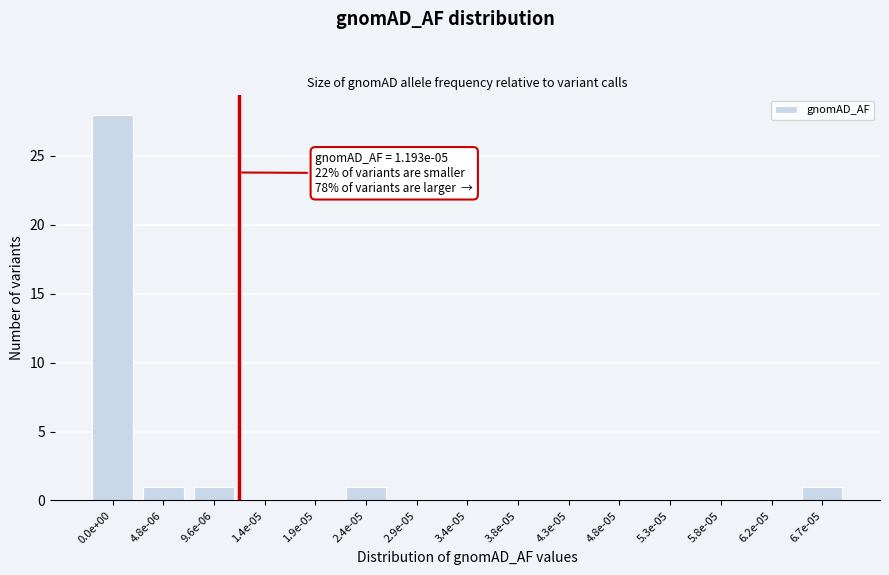

What is the sum of all values?

32